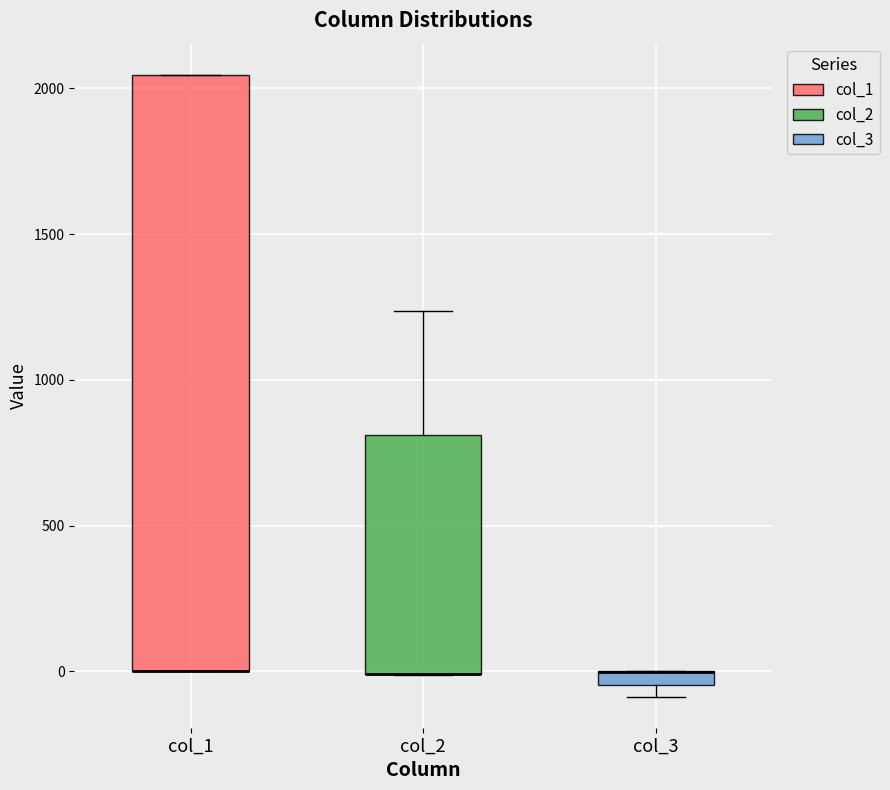

Where does the upper whisker of the box for col_2 end on the y-axis? The values are not printed on the chart, so give them approximately, as read against the axis.

1250